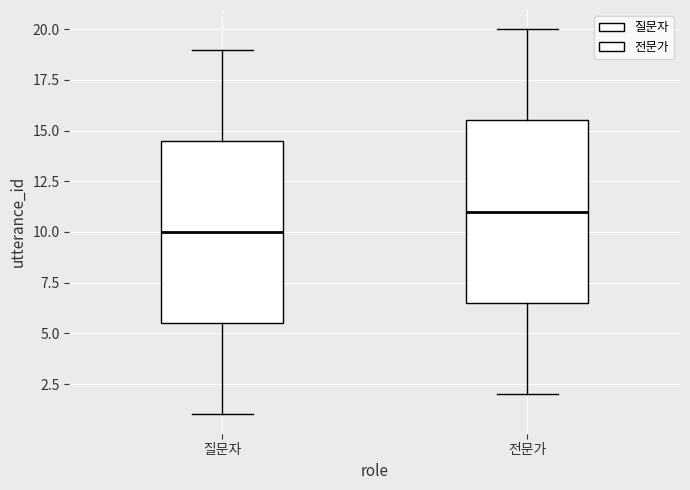

Reading left to right, read every box against the y-axis: the position of its median line, the range the box covers, and the ends of its whiskers. The values are not printed on the chart, so give them approximately, as read against the axis.

질문자: median 10.0, box 5.5 to 14.5, whiskers 1.0 to 19.0
전문가: median 11.0, box 6.5 to 15.5, whiskers 2.0 to 20.0